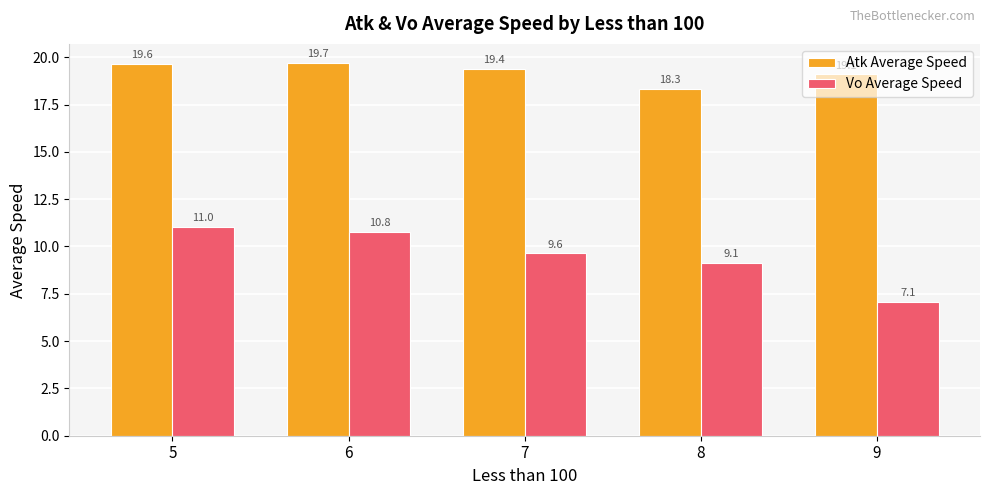

Which series changed the most between 5 and 9?

Vo Average Speed